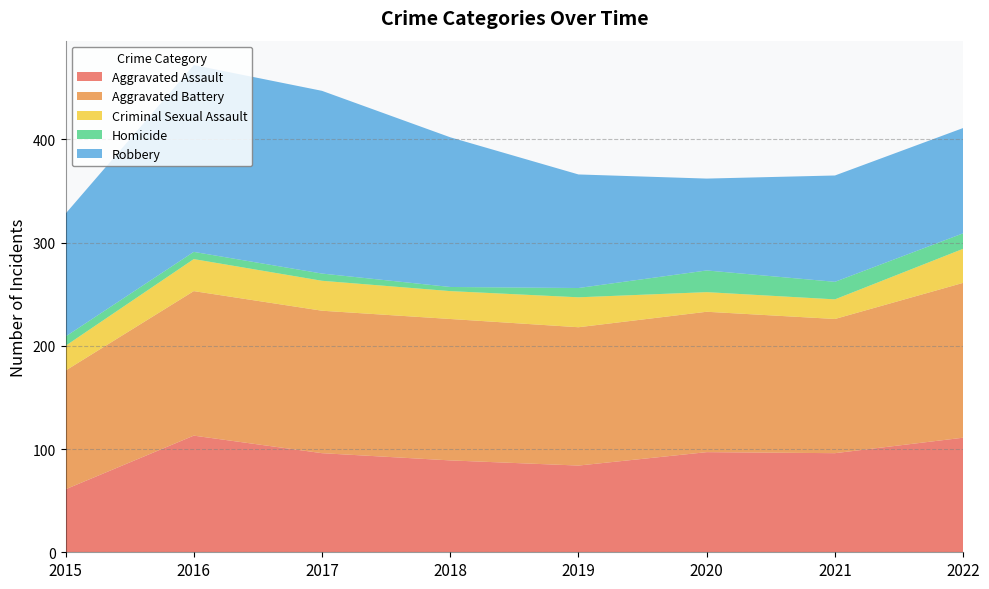

List the labels in order of Criminal Sexual Assault value, smallest first.

2020, 2021, 2015, 2018, 2017, 2019, 2016, 2022